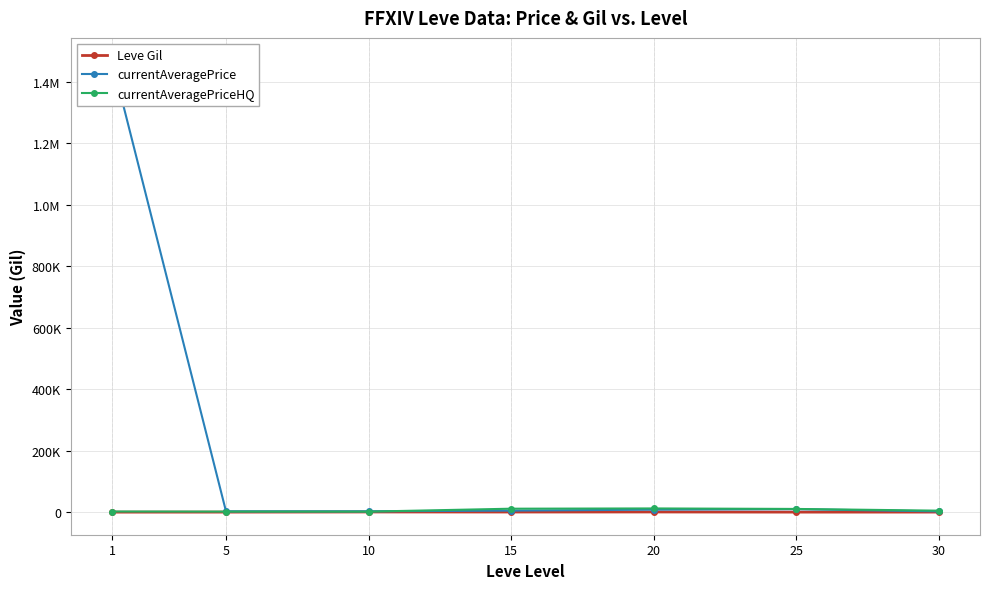

Which series ends up on top after the final intersection of currentAveragePrice and currentAveragePriceHQ?

currentAveragePriceHQ